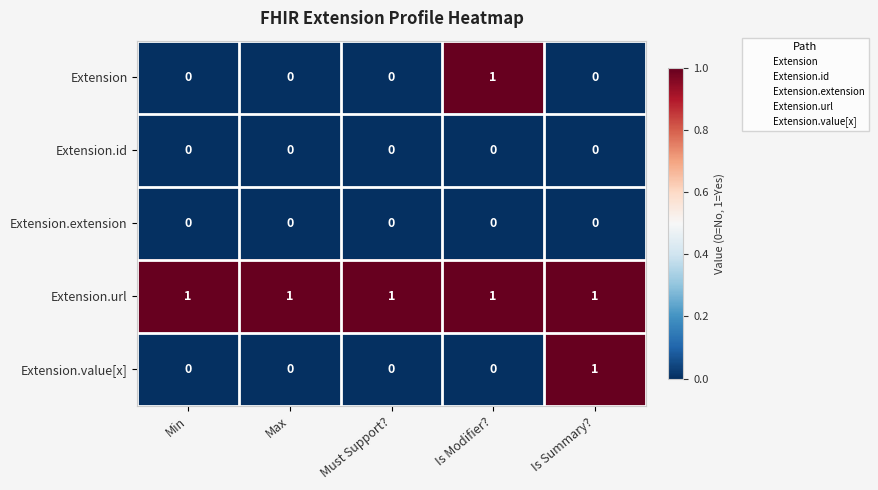

Count the Extension values in the range 0 to 1.

5